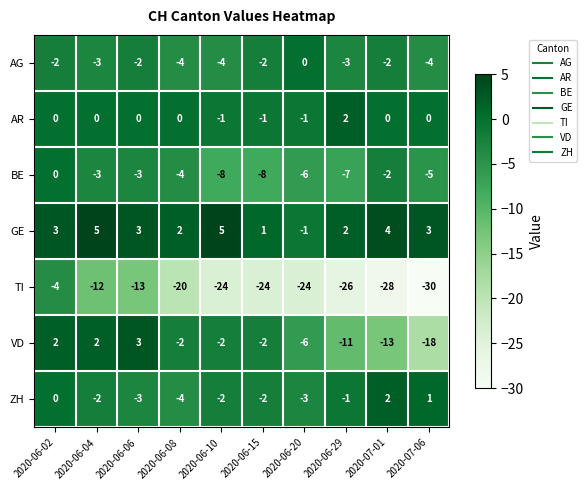

How many data points does each series have?

10